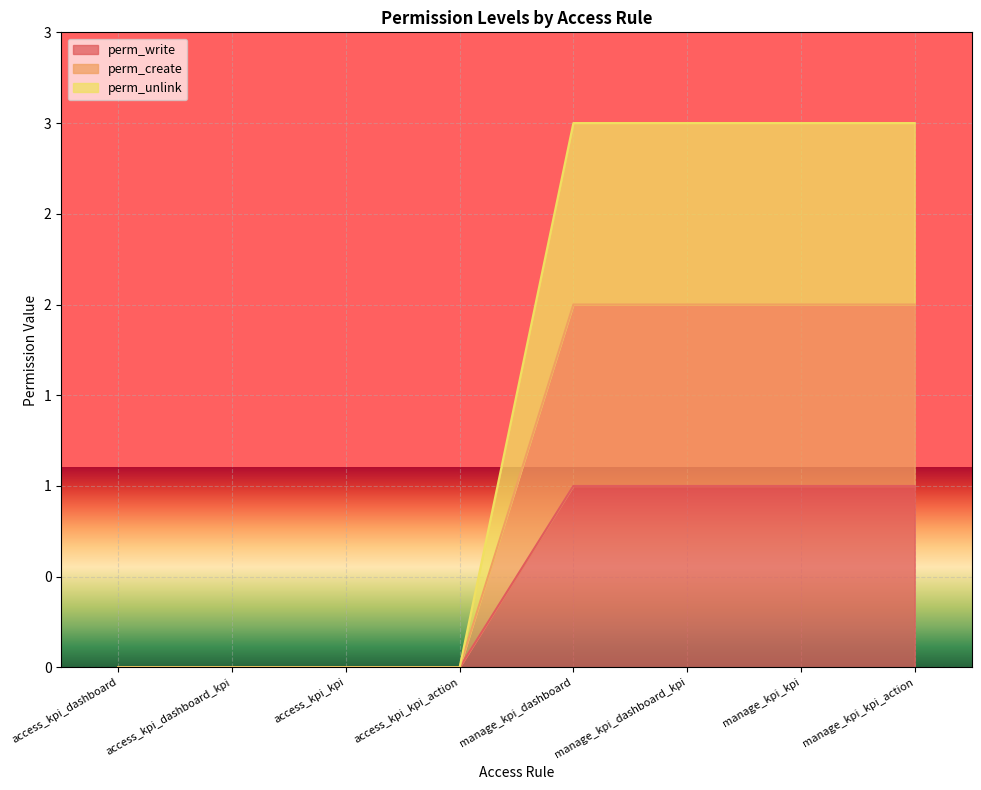

What is the greatest value displayed?

3